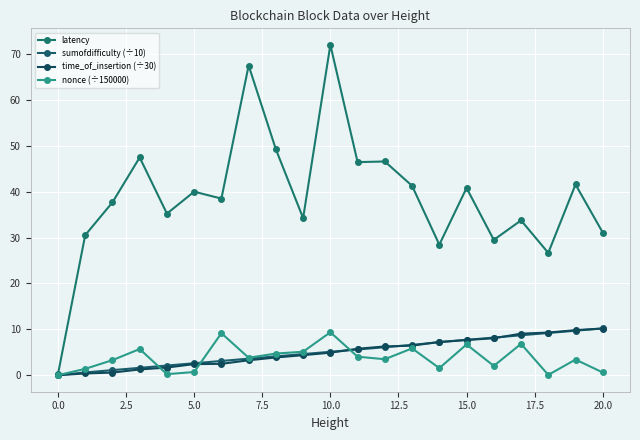

At how many categories does at least one series exceed 19?

20